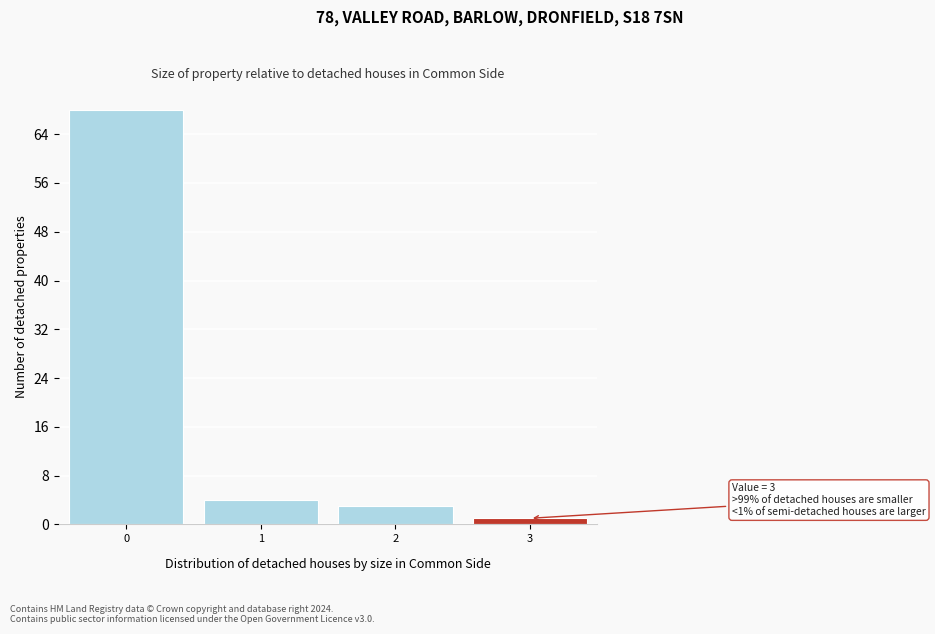

Reading left to right, list all the values displayed in this chart.

0=68	1=4	2=3	3=1